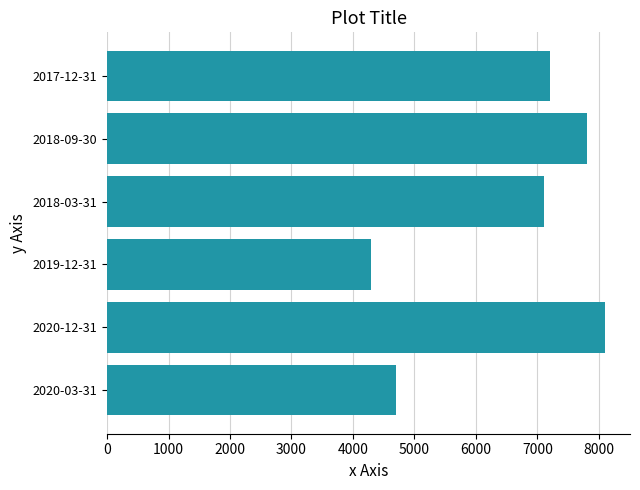

Read the value at 2020-12-31.

8100